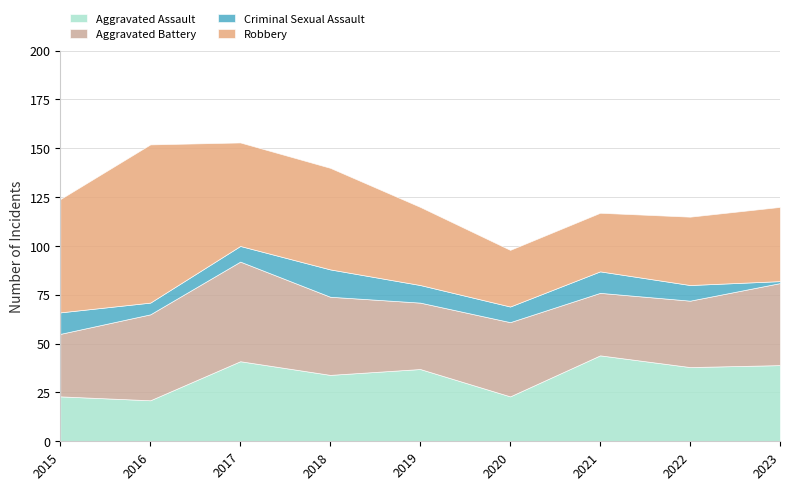

What is the value of the Aggravated Battery point at the 9th from the left?

42